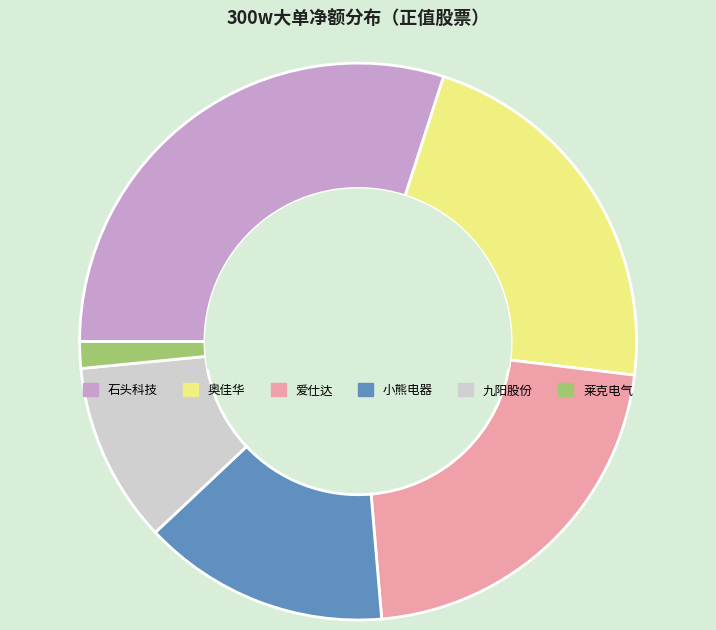

Is there any slice that represents more than half of the pie?

No